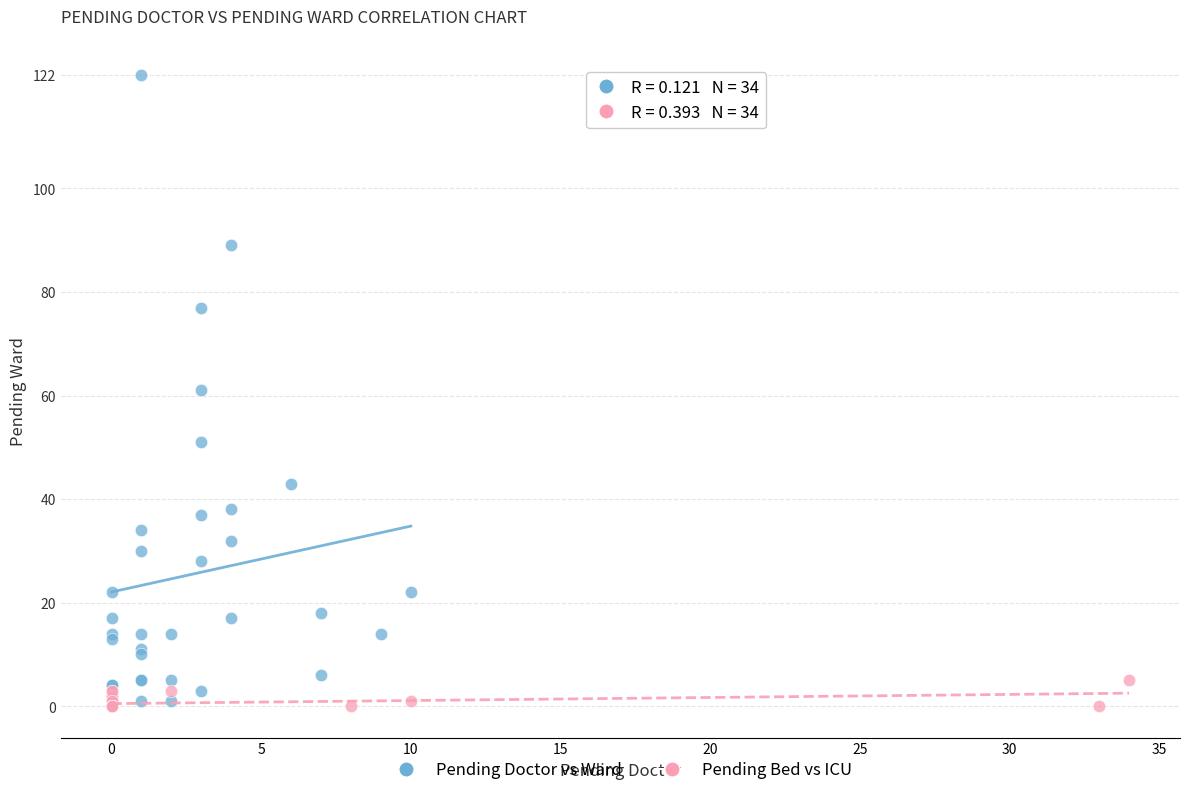

Which series reaches the maximum Y coordinate?

Pending Doctor vs Ward